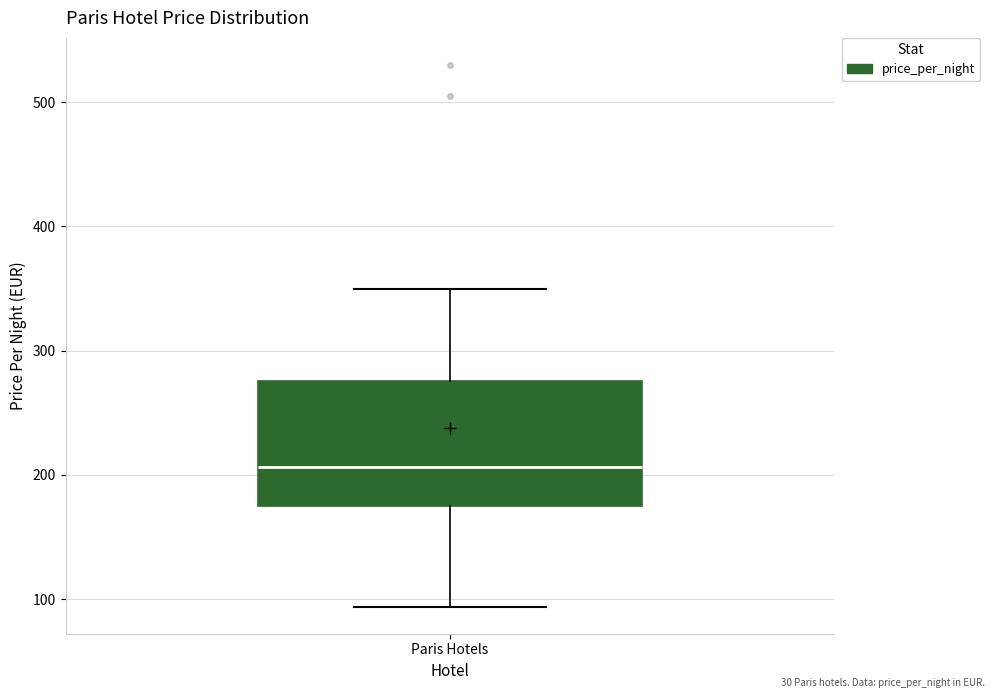

Where does the lower whisker of the box for Paris Hotels end on the y-axis? The values are not printed on the chart, so give them approximately, as read against the axis.

90